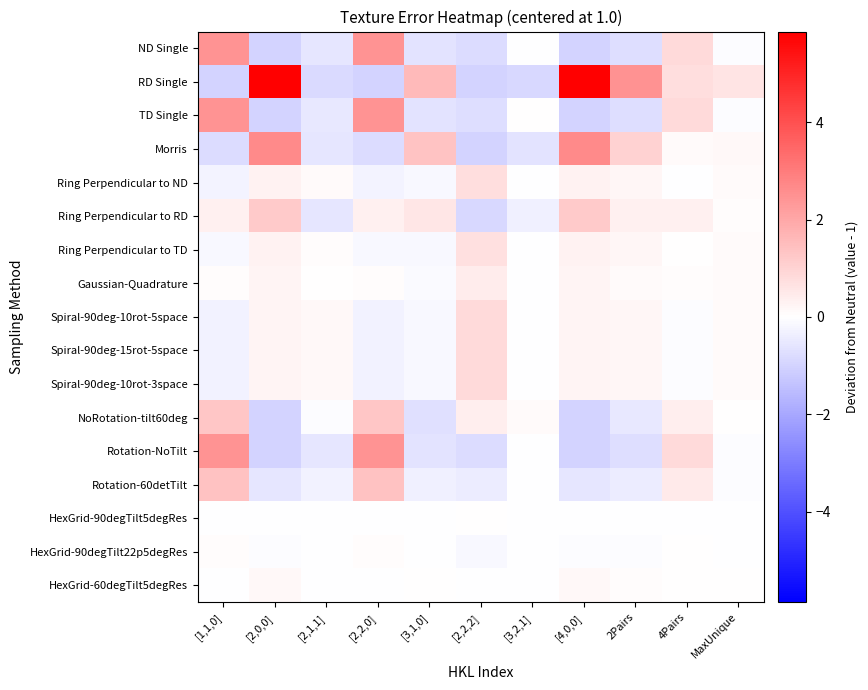

What is the maximum value shown in the chart?

5.9